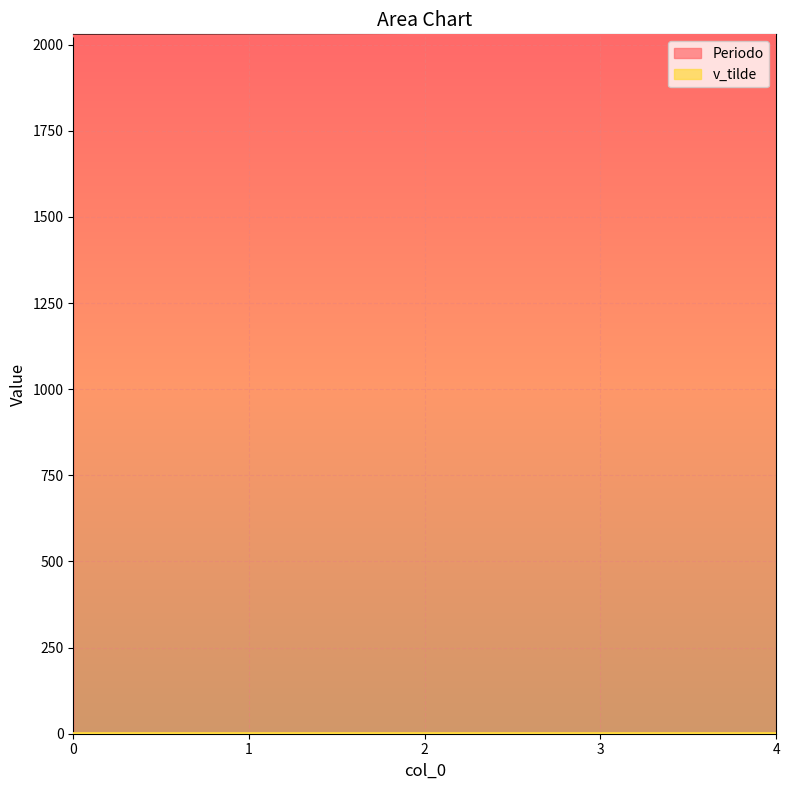

Read the value at 1.

2026